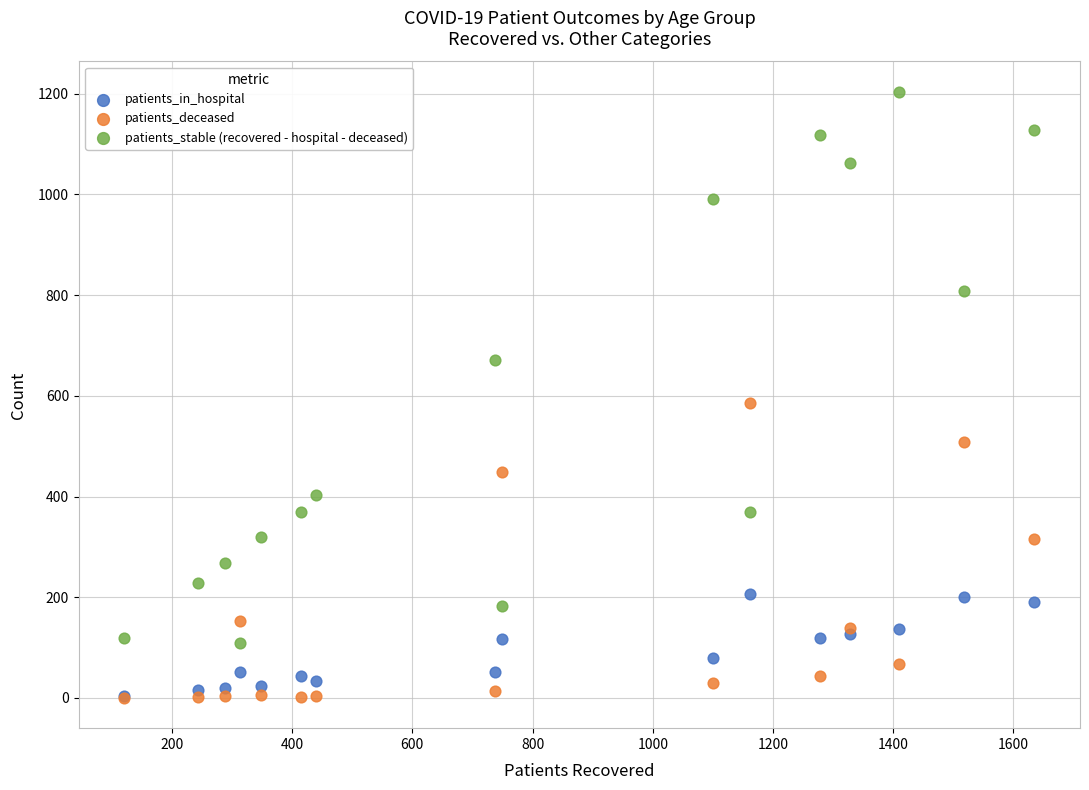

Across all series, what Y value is closest to 602?

586